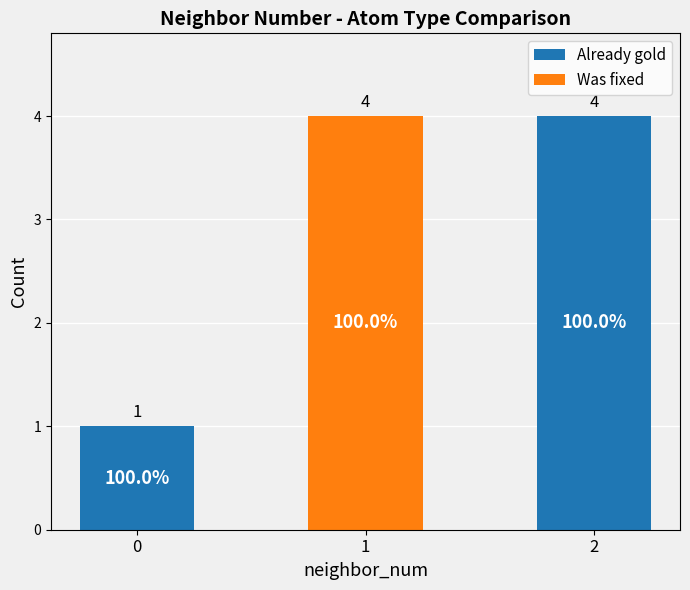

What is the total value across all series at 1?

4